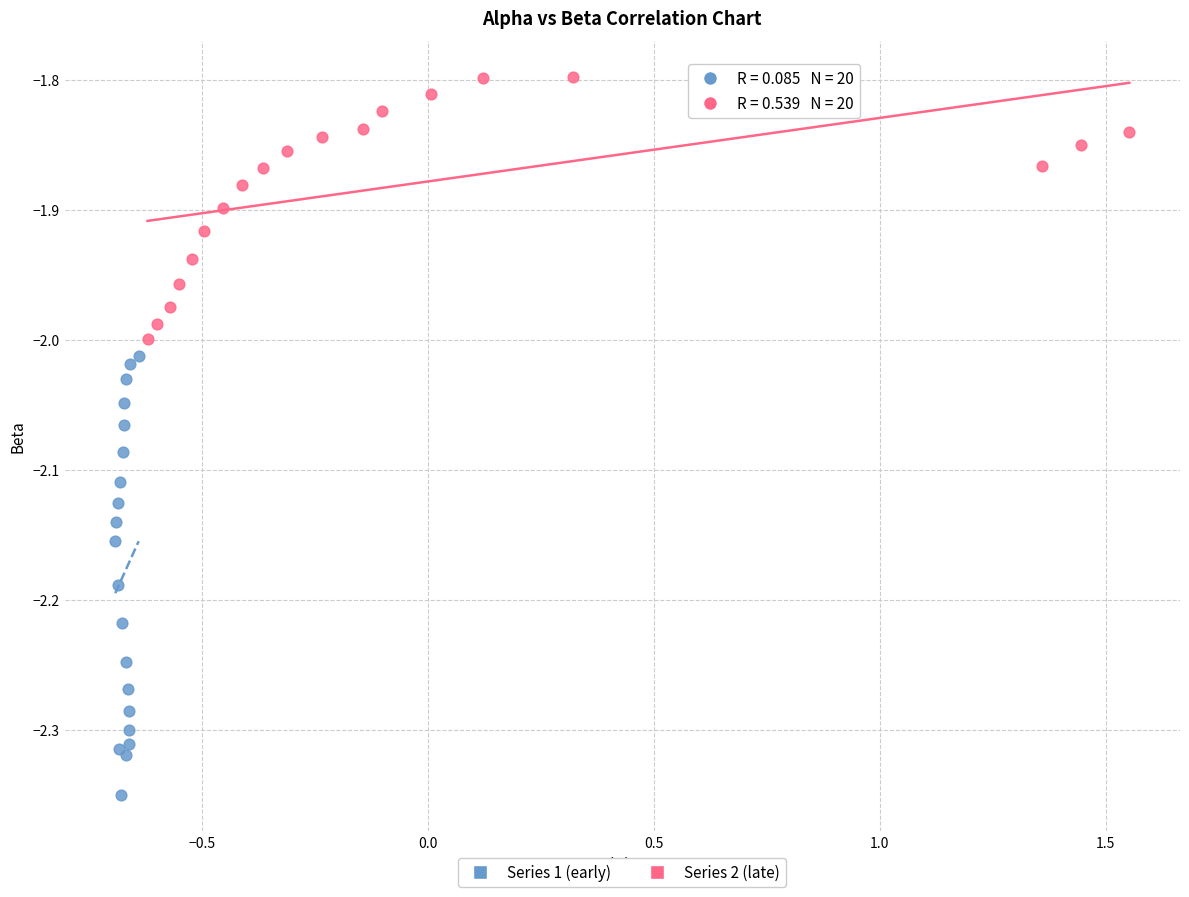

Which series reaches the maximum Y coordinate?

Series 2 (late)